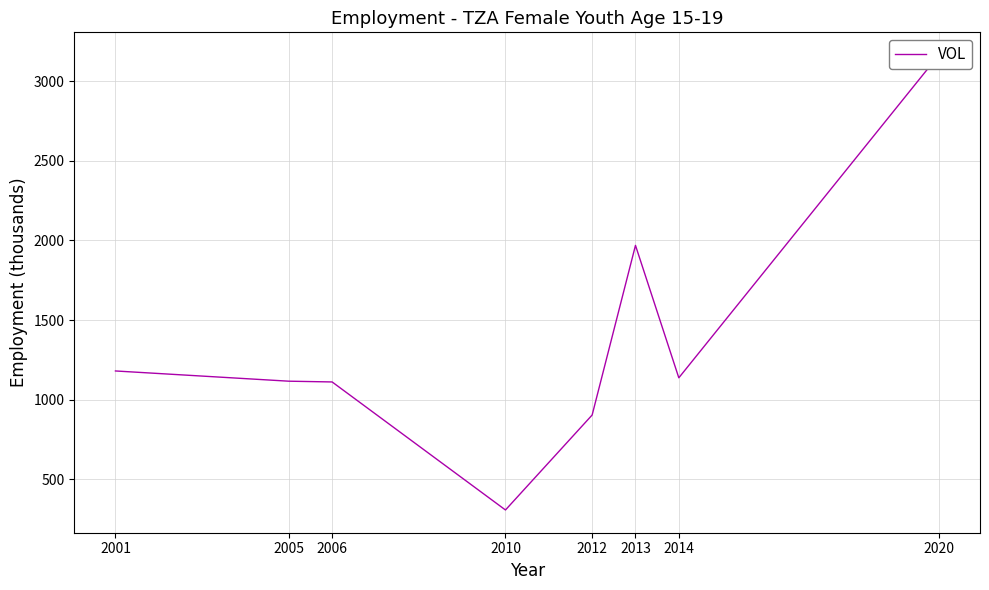

How many lines are shown in the chart?

1